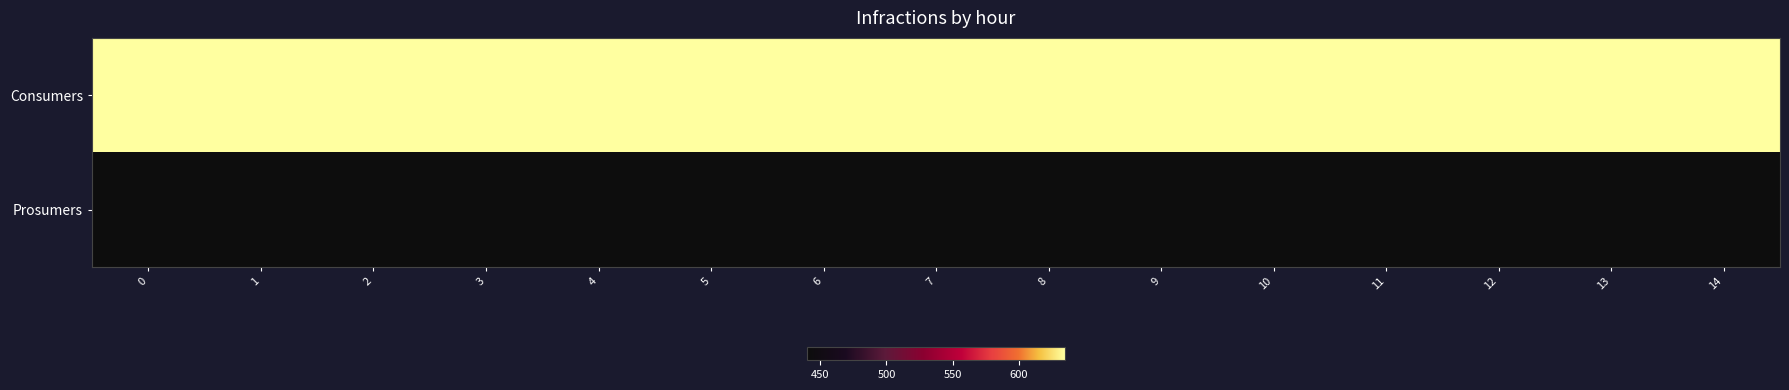

At how many categories does at least one series exceed 450?

15